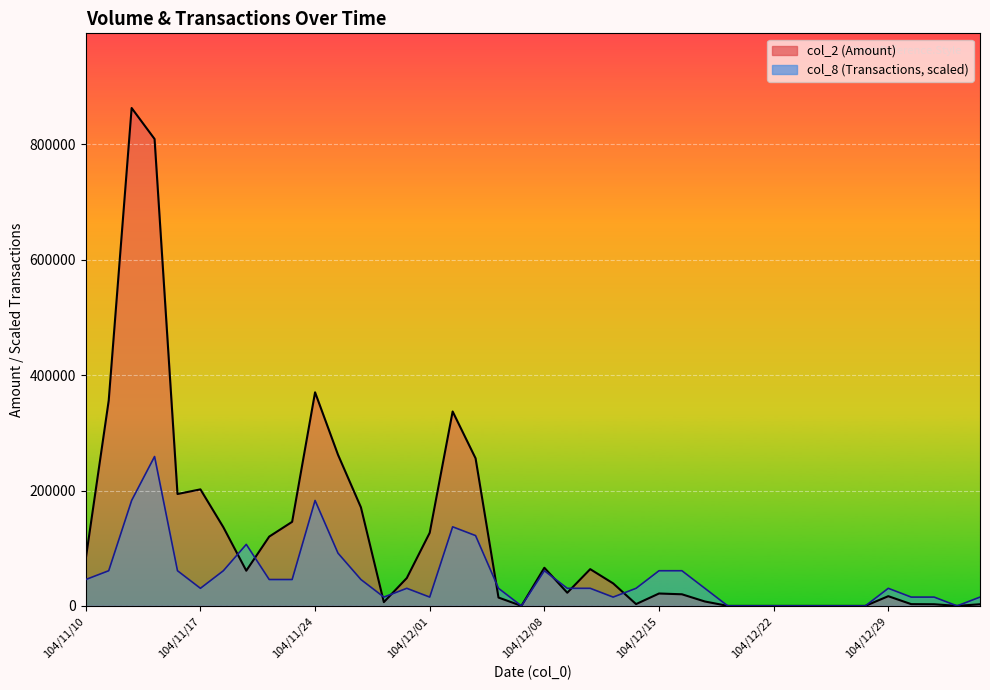

At which category does col_8 reach its first local peak?

104/11/13